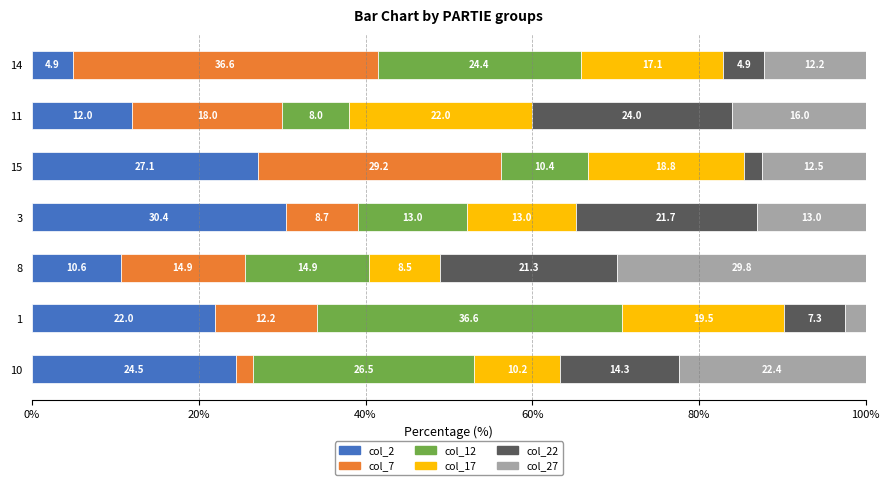

What is the lowest value of the col_2 series?

4.9